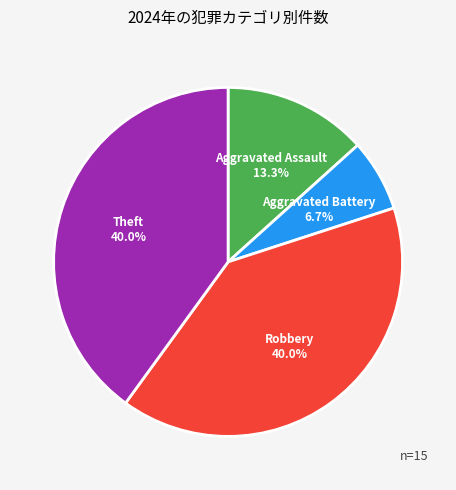

Is there a majority slice in this chart?

No